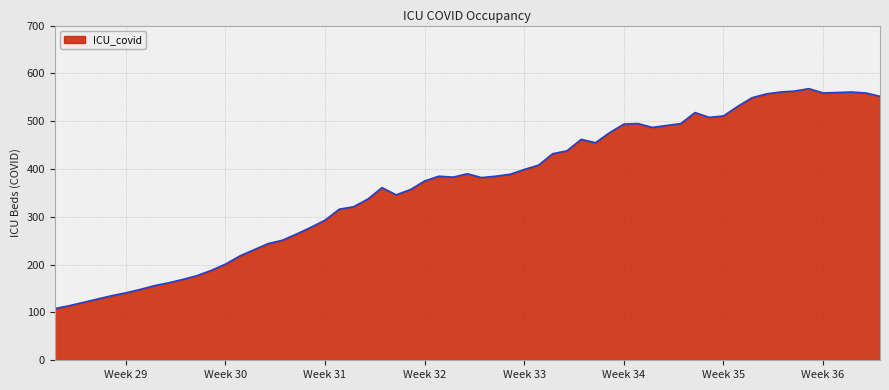

What is the smallest value displayed?

108